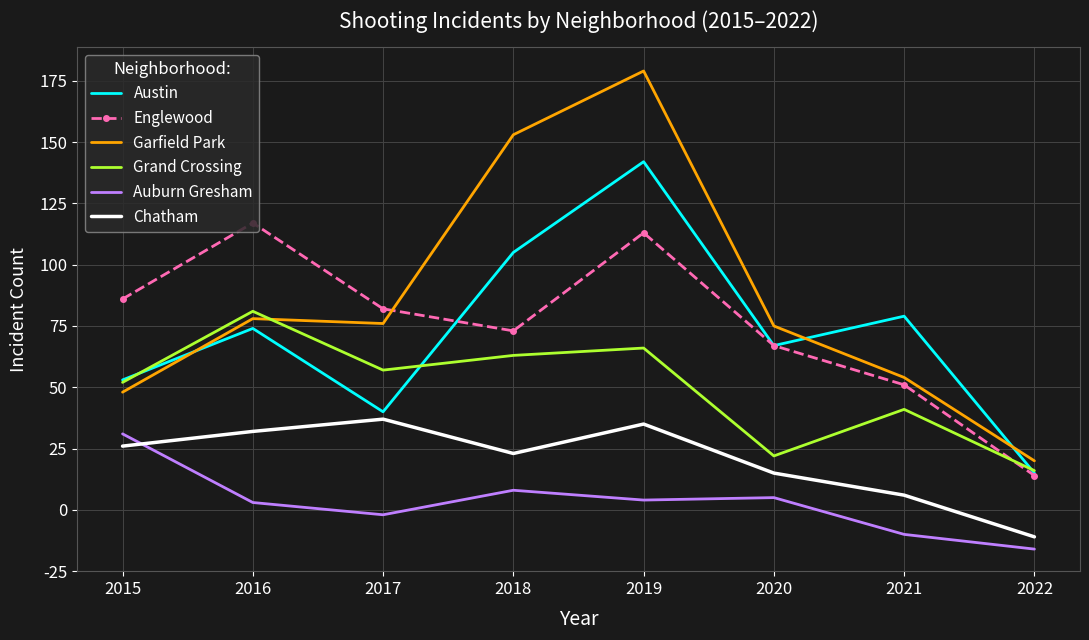

What is the value of the Austin point at the 8th from the left?

40